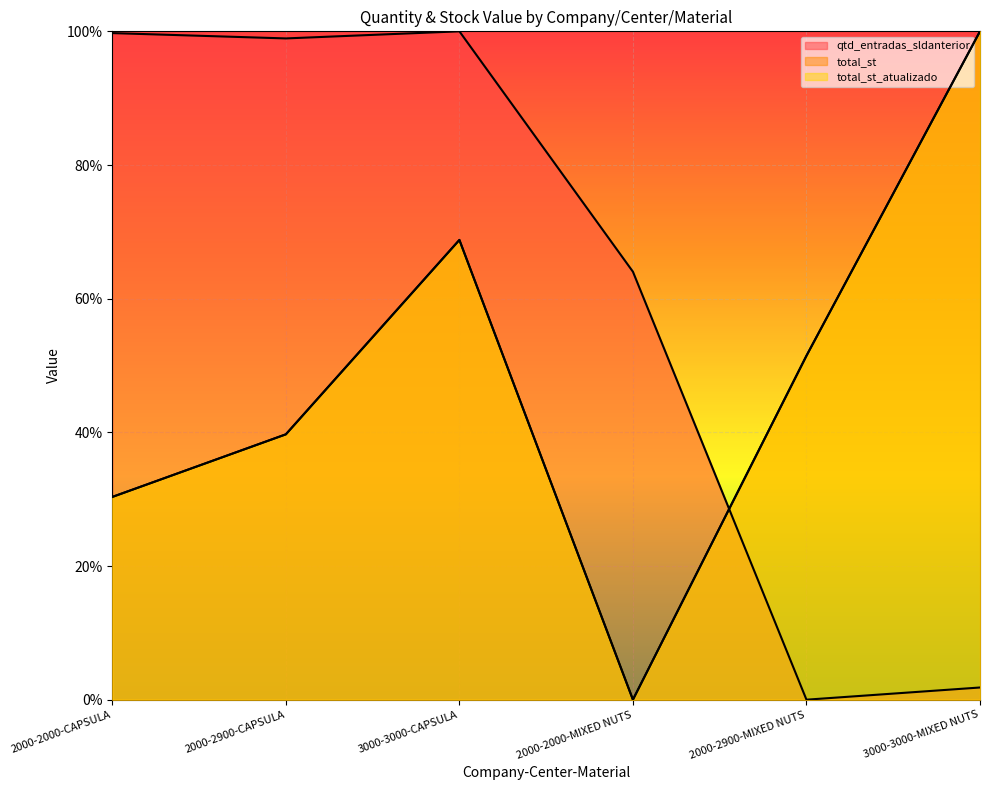

What is the difference between the total_st values at 2000-2000-MIXED NUTS and 3000-3000-CAPSULA?

68.8